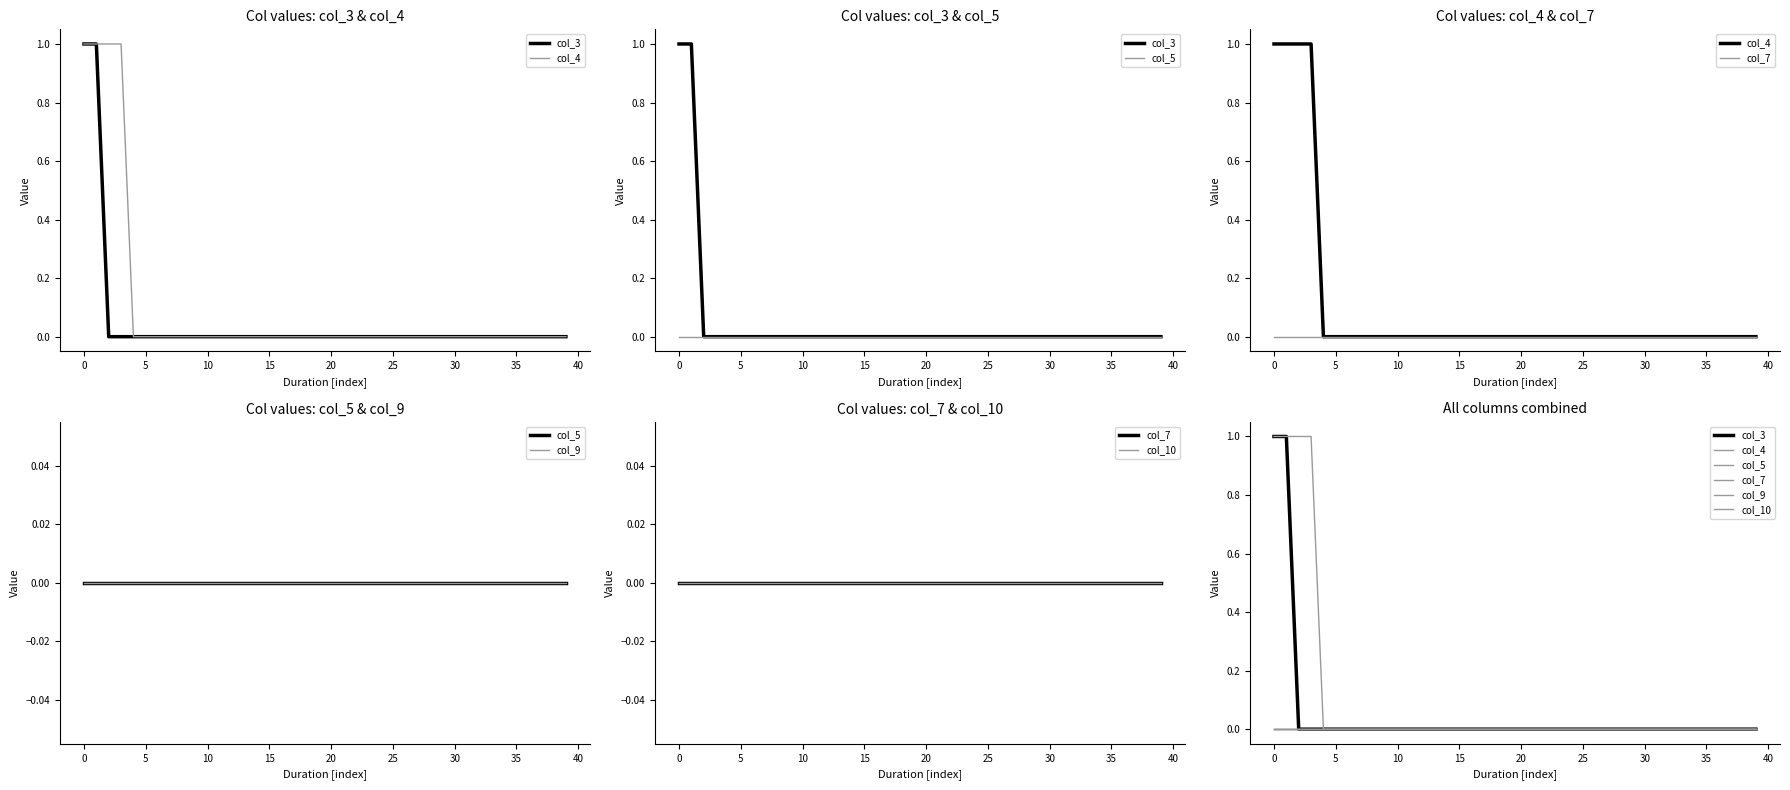

Which series changed the most between 15 and 22?

col_3